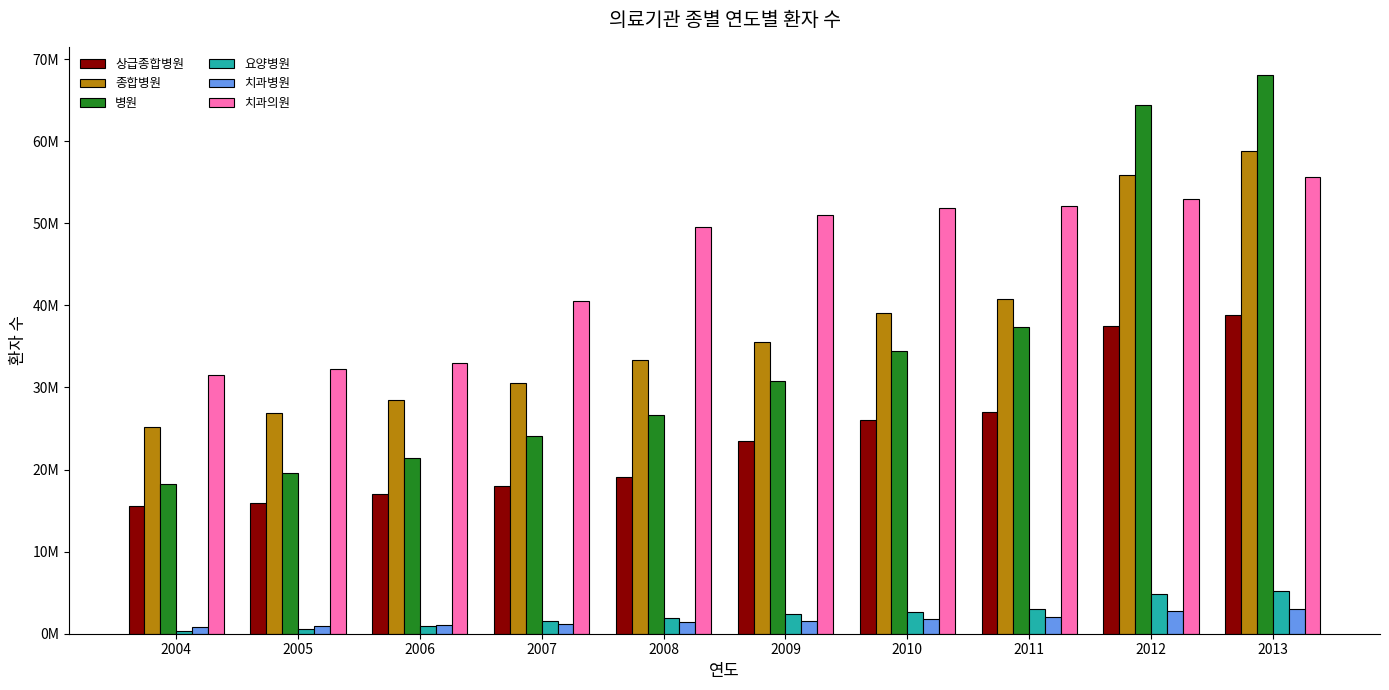

What is the sum of all 종합병원 values?

374496960